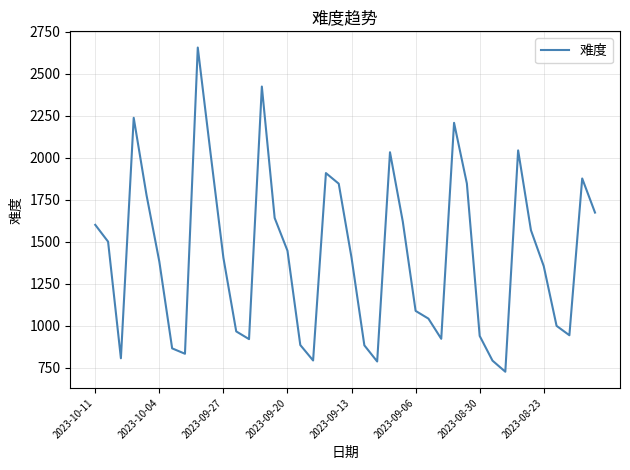

What is the maximum value shown in the chart?

2655